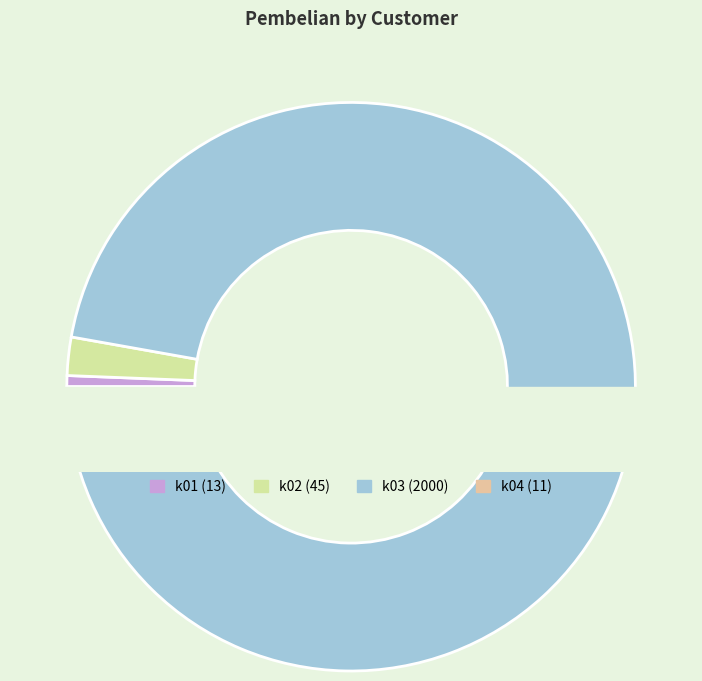

What is the ratio of the value at k03 to the value at k04?

181.8